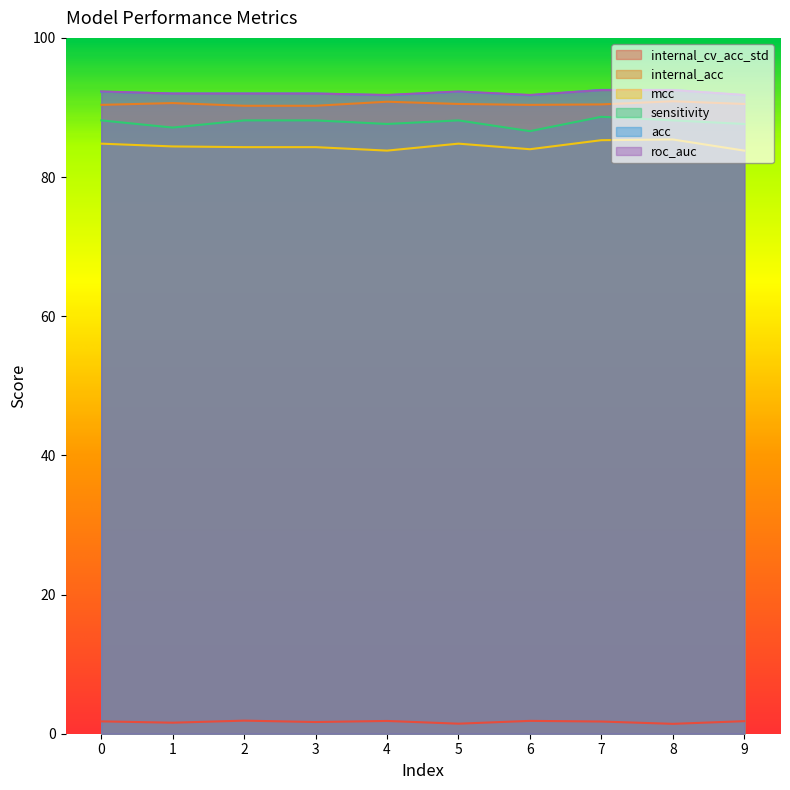

Does the chart display data point markers on the line(s)?

No